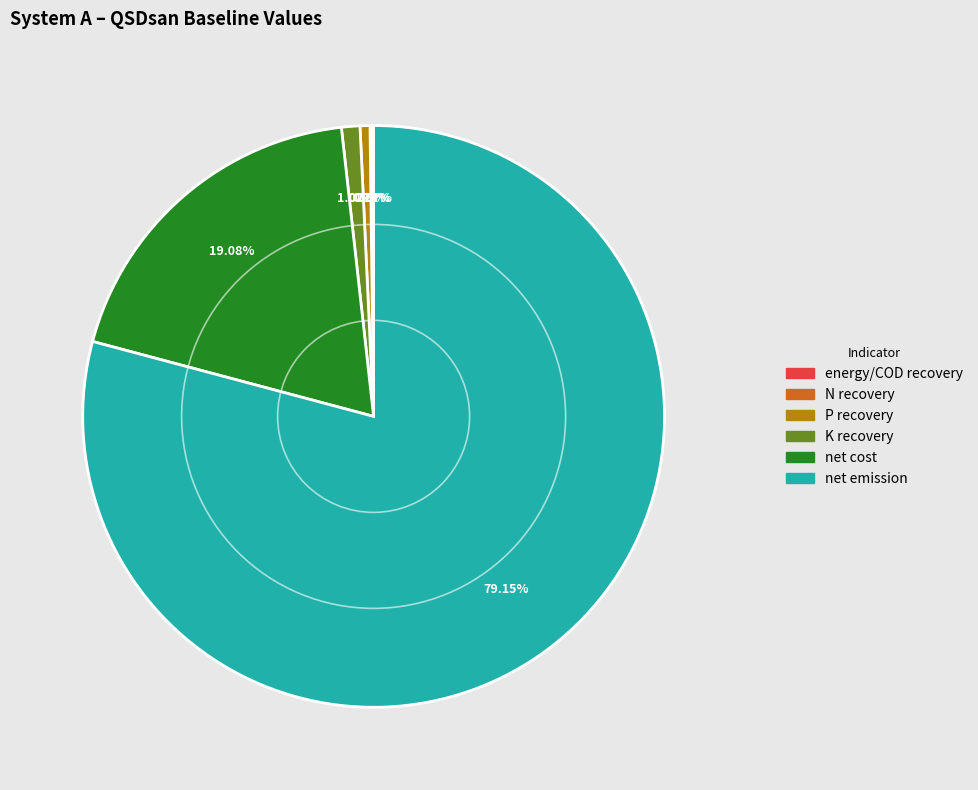

Does K recovery represent more than half of the total?

No